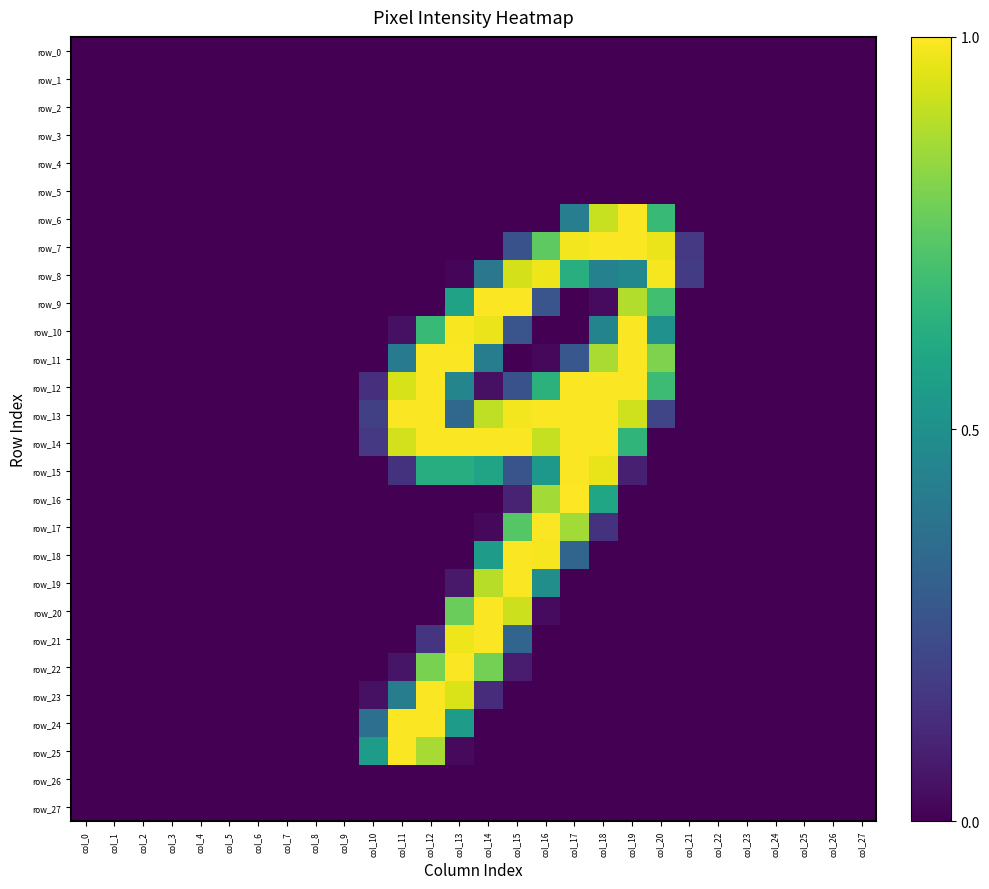

What is the difference between the second highest and second lowest values in the row_7 series?

1.0